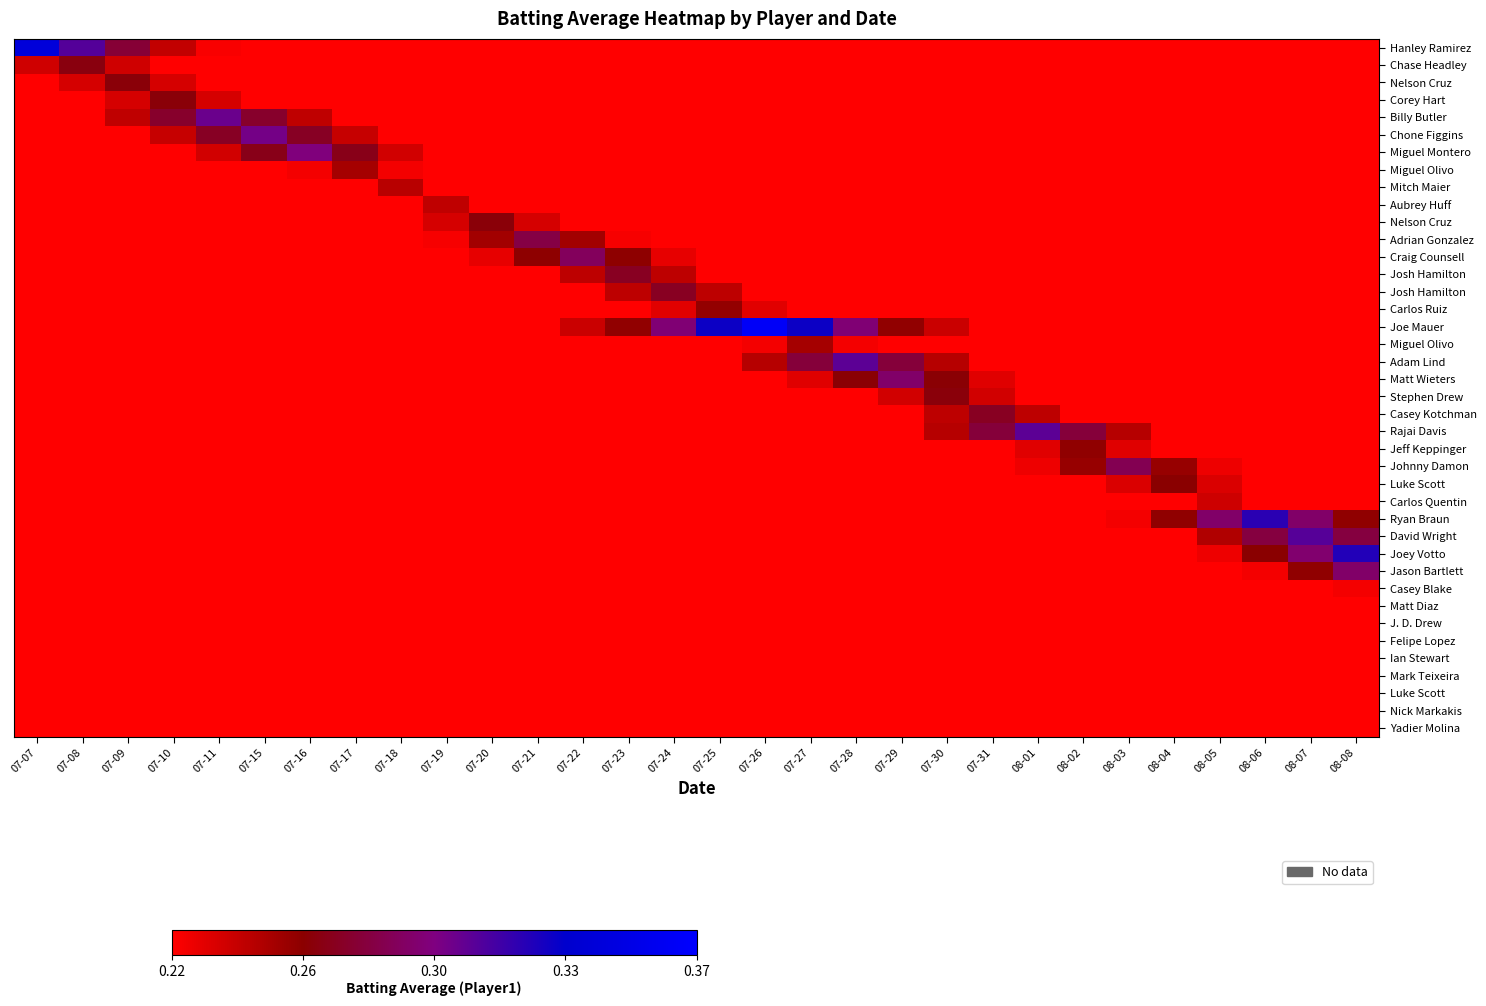

Count the number of categories in the chart.

30